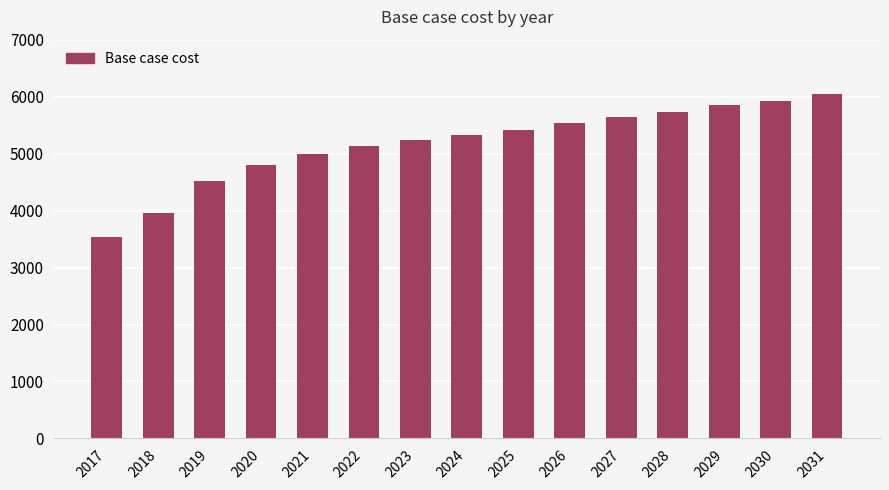

What is the average value?

5172.8